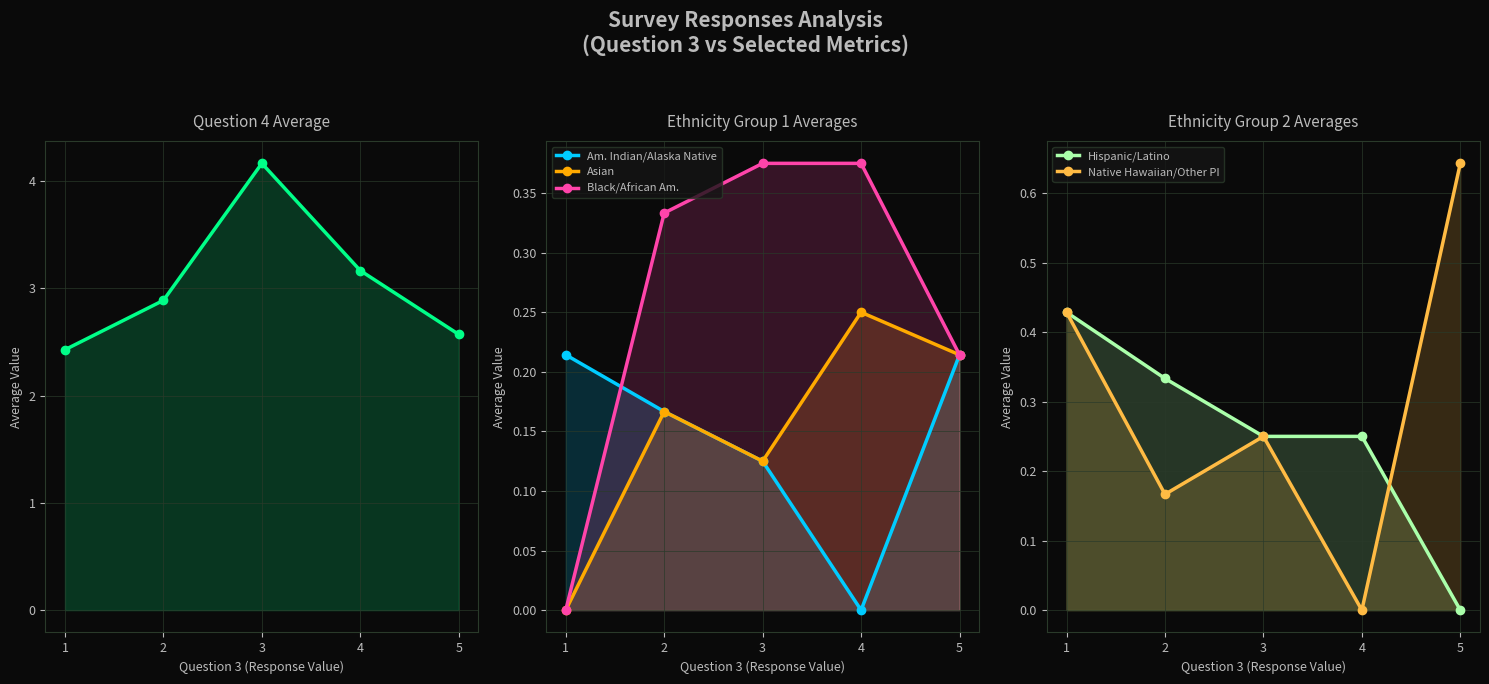

What is the highest value of the Native Hawaiian/Other PI series?

0.6